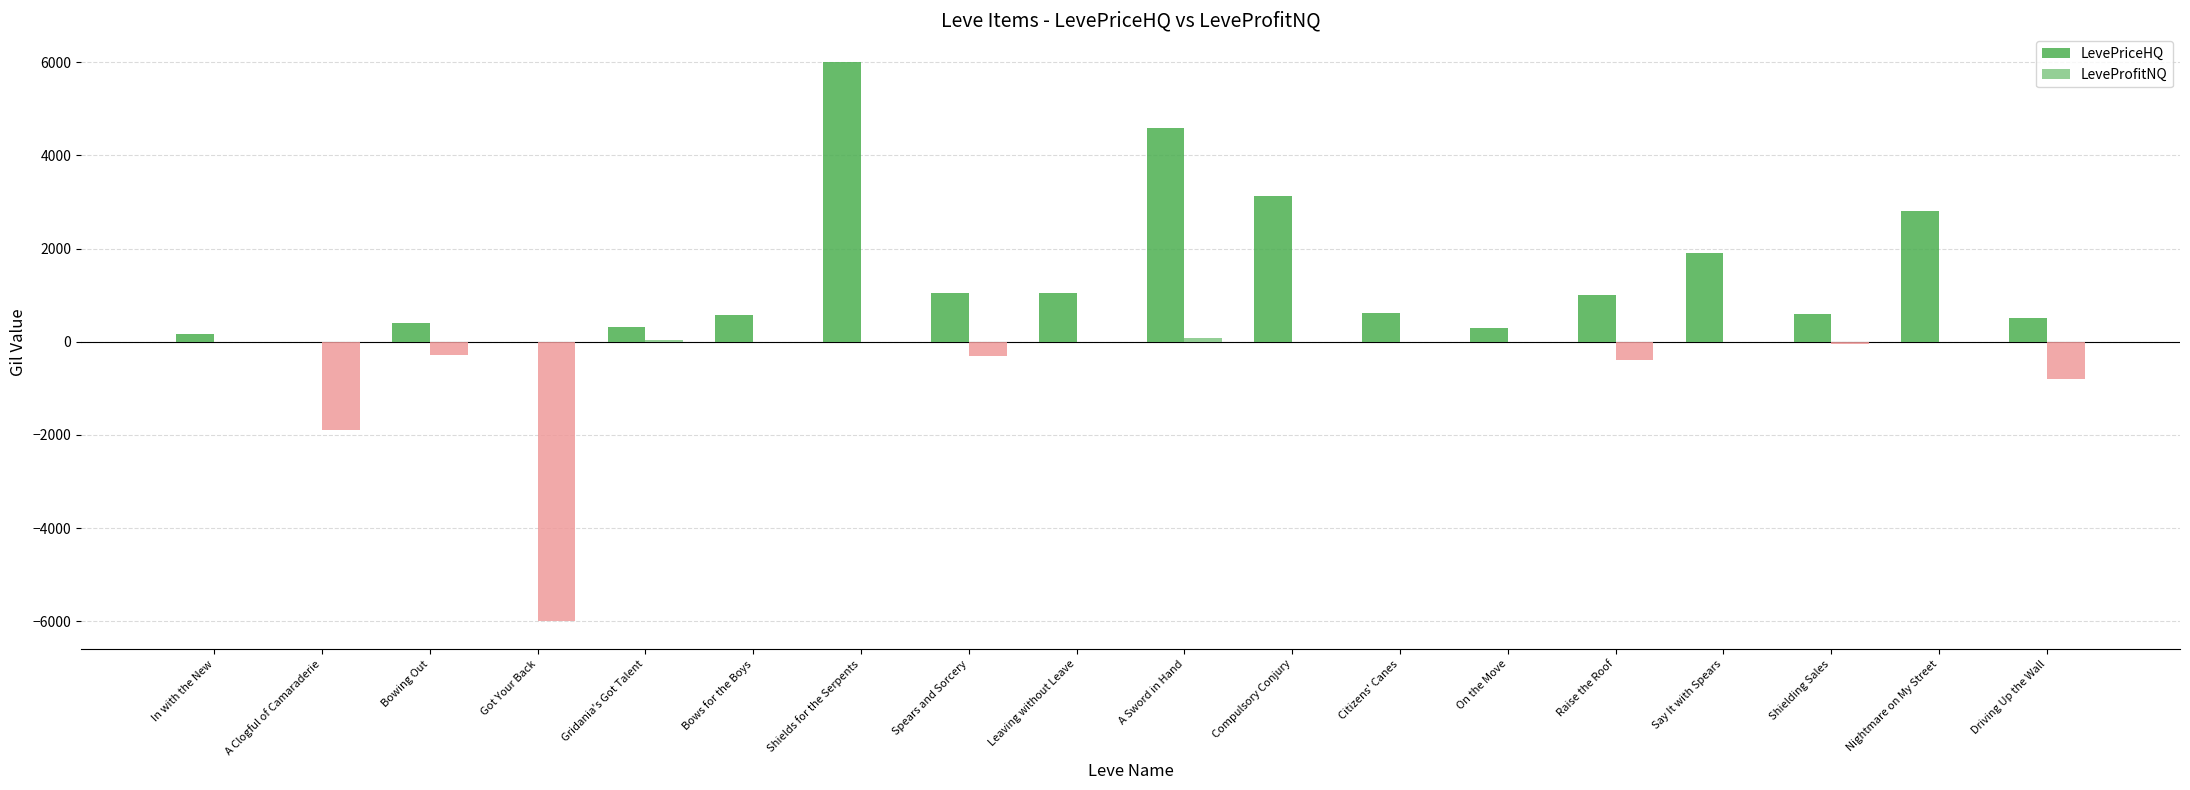

The LevePriceHQ series shows 1899.5 at Say It with Spears. True or false?

True